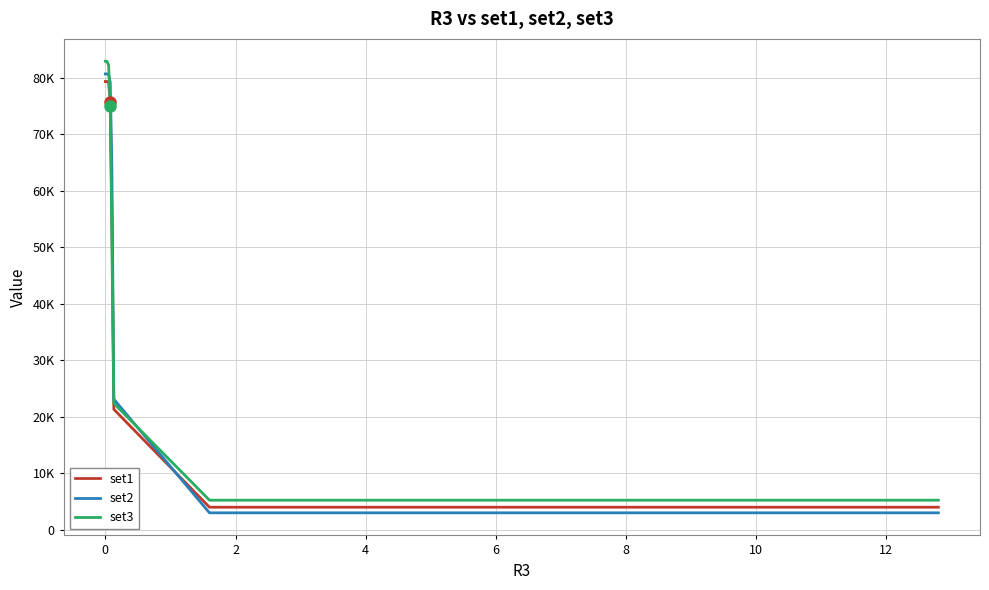

What is the value of the set3 point at the 6th from the left?

82253.4